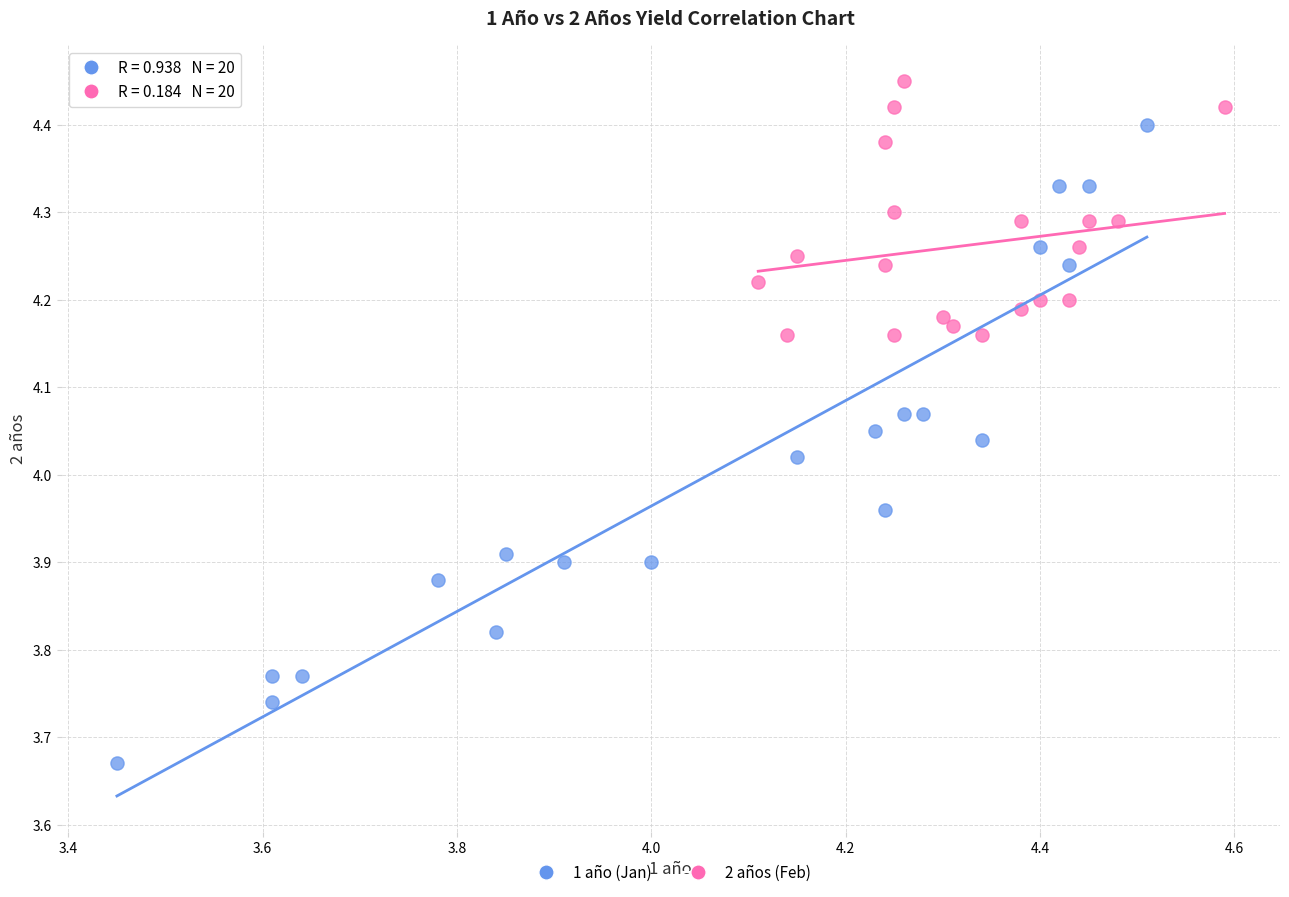

What are all the series names shown in the legend?

1 año (Jan), 2 años (Feb)